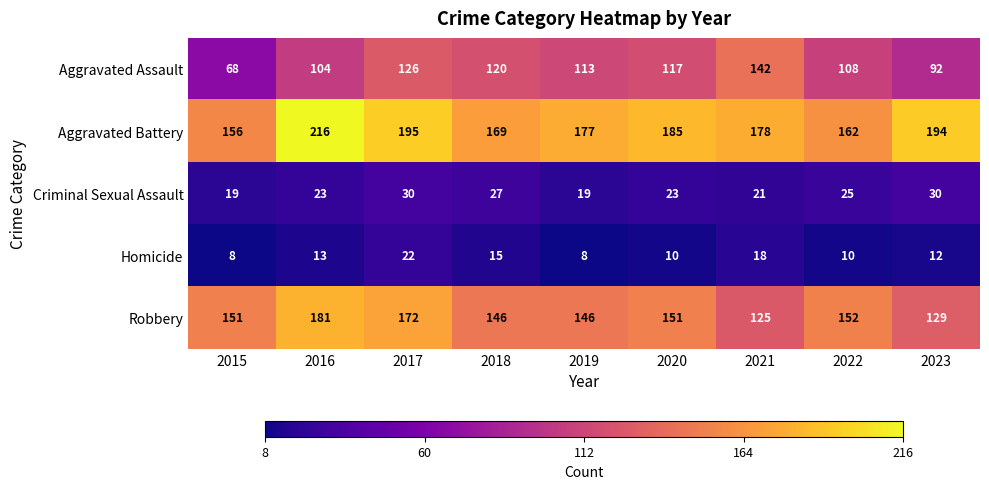

How many series are shown in this chart?

5